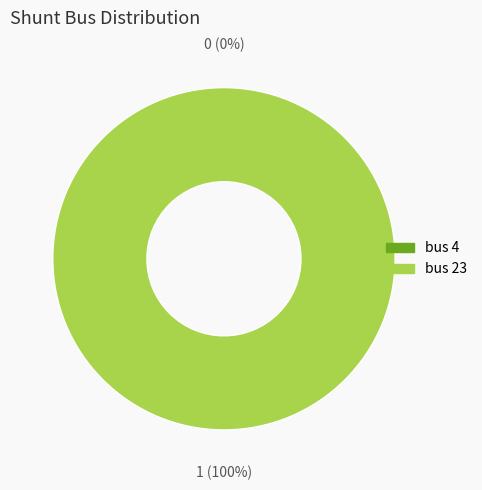

Which category has the biggest portion of the pie?

bus 23